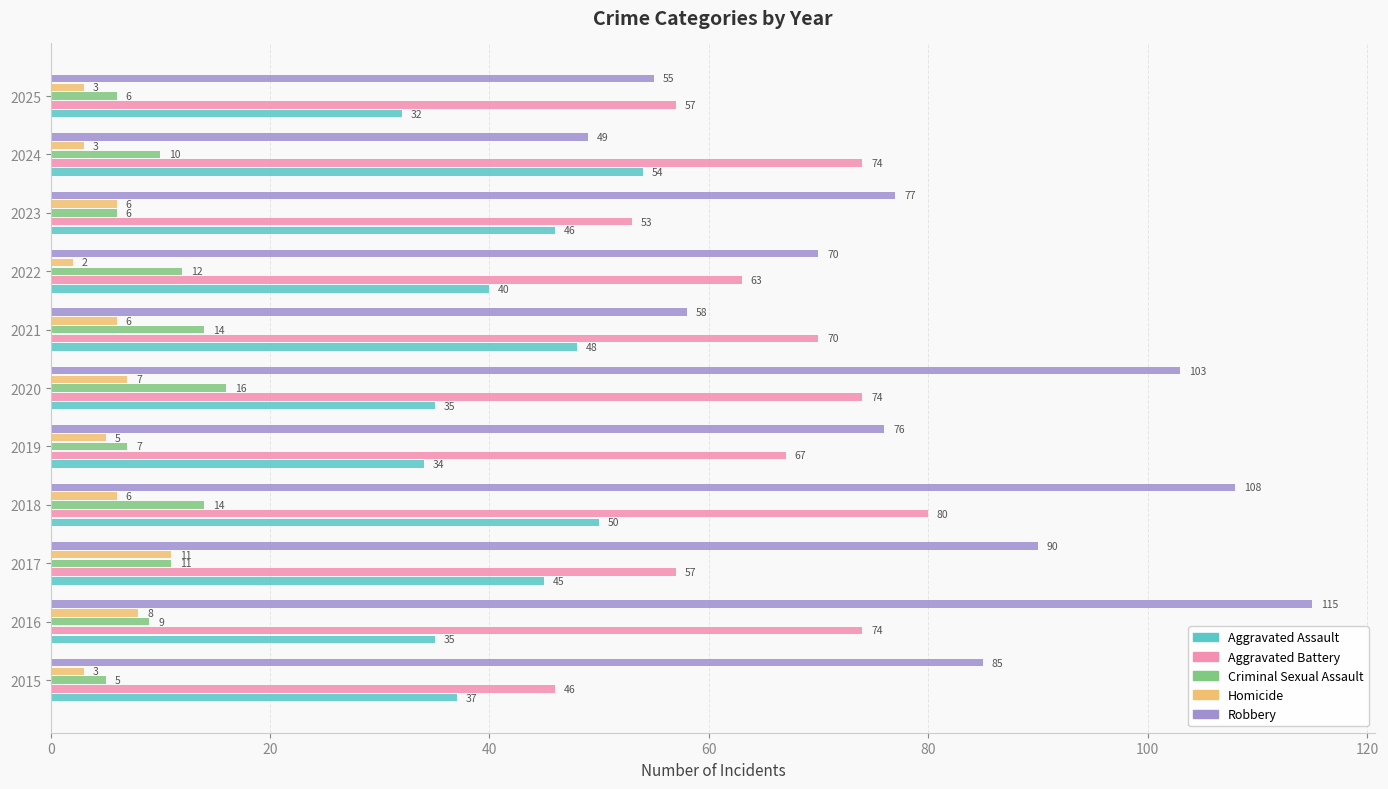

What is the difference between the highest and lowest values at 2023?

71